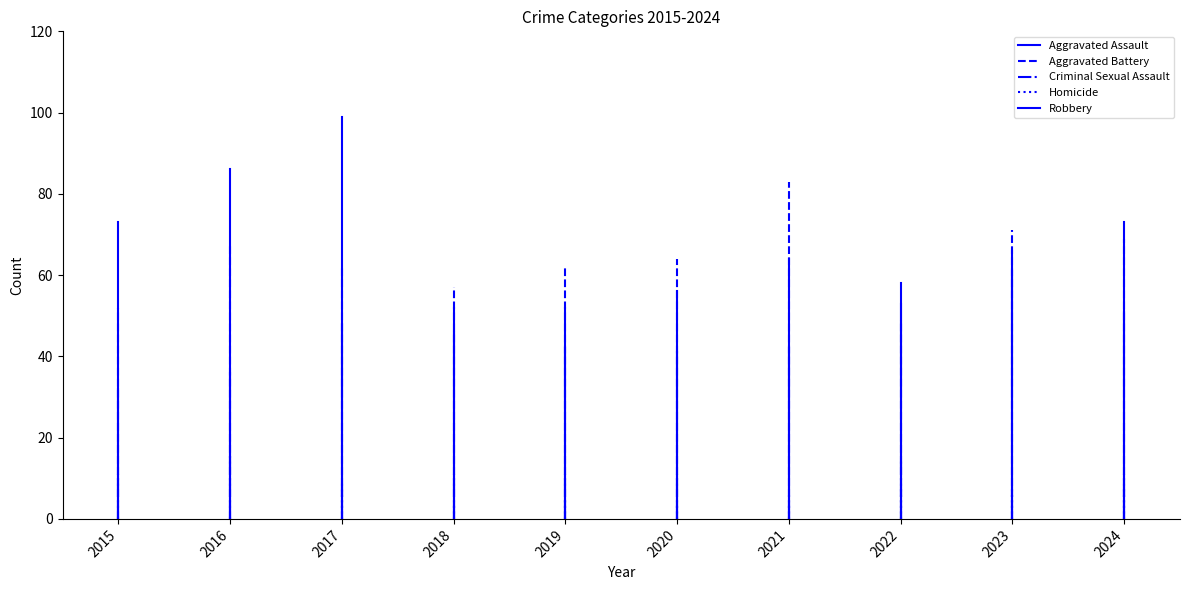

Between 2015 and 2016, which series saw the biggest shift?

Robbery